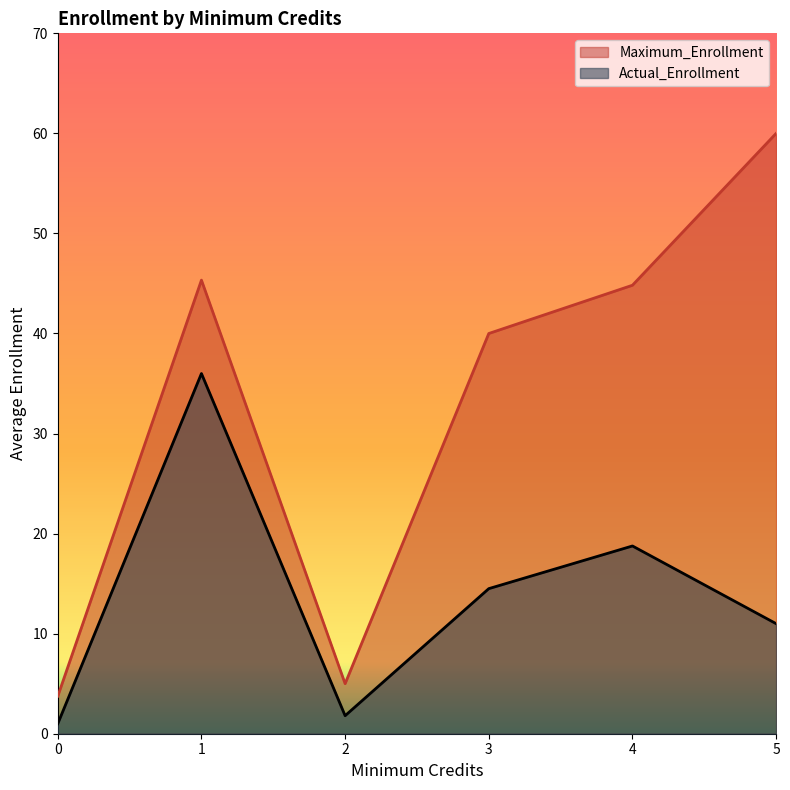

Does the chart display data point markers on the line(s)?

No